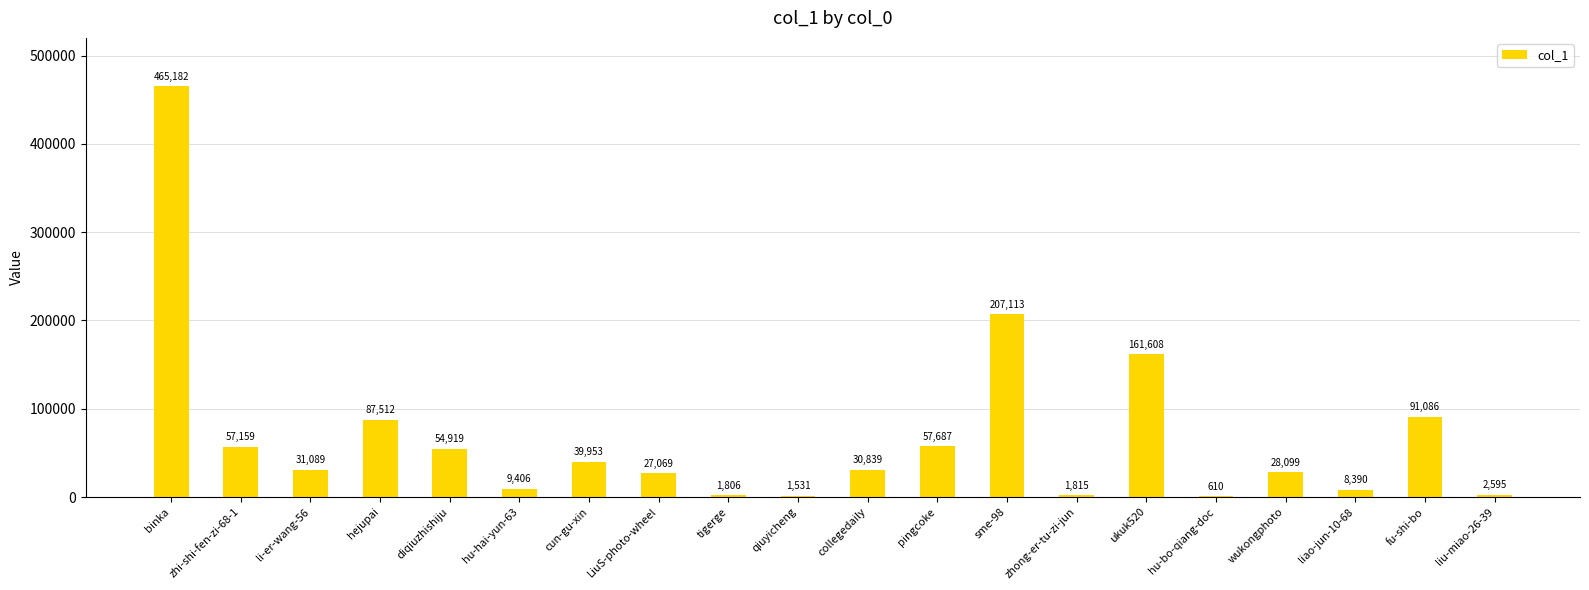

How many data points does each series have?

20